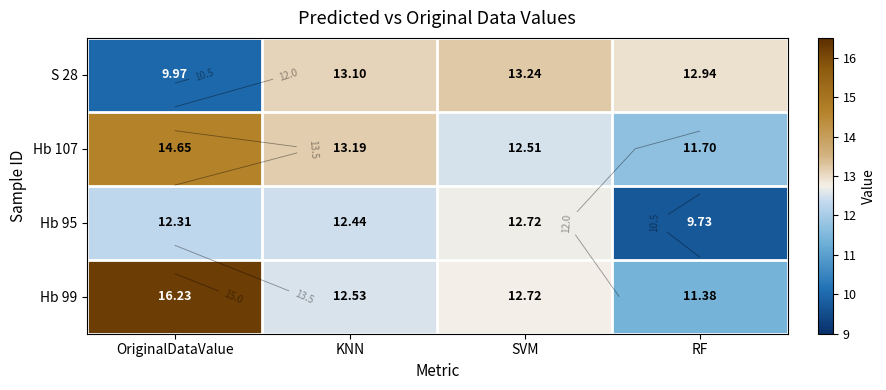

Which series has the largest range (max minus min)?

Hb 99